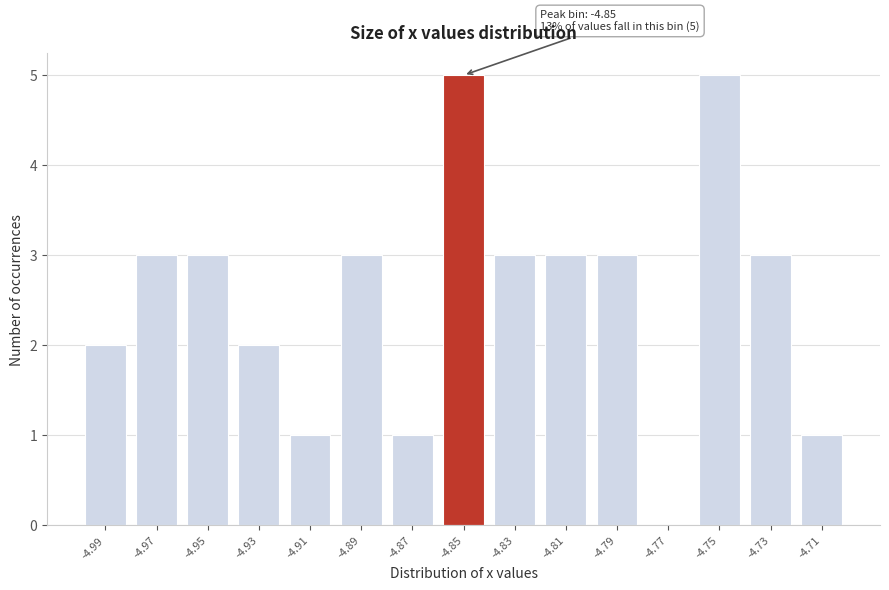

Reading left to right, what are all the values shown in this chart?

-4.99=2	-4.97=3	-4.95=3	-4.93=2	-4.91=1	-4.89=3	-4.87=1	-4.85=5	-4.83=3	-4.81=3	-4.79=3	-4.77=0	-4.75=5	-4.73=3	-4.71=1